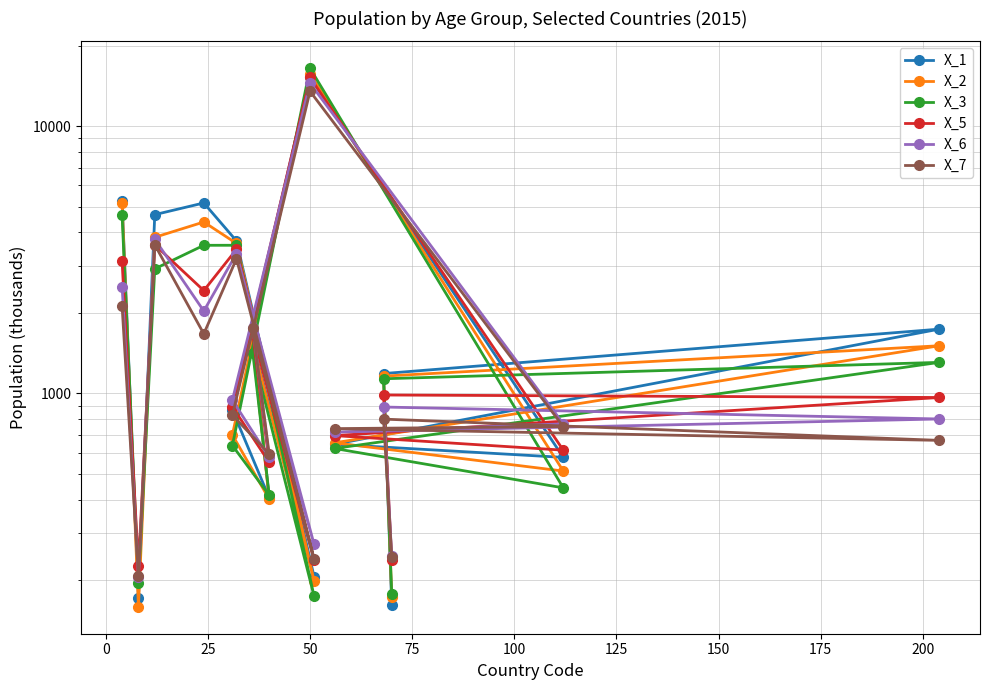

Which has a higher value, 150 or 50?

50